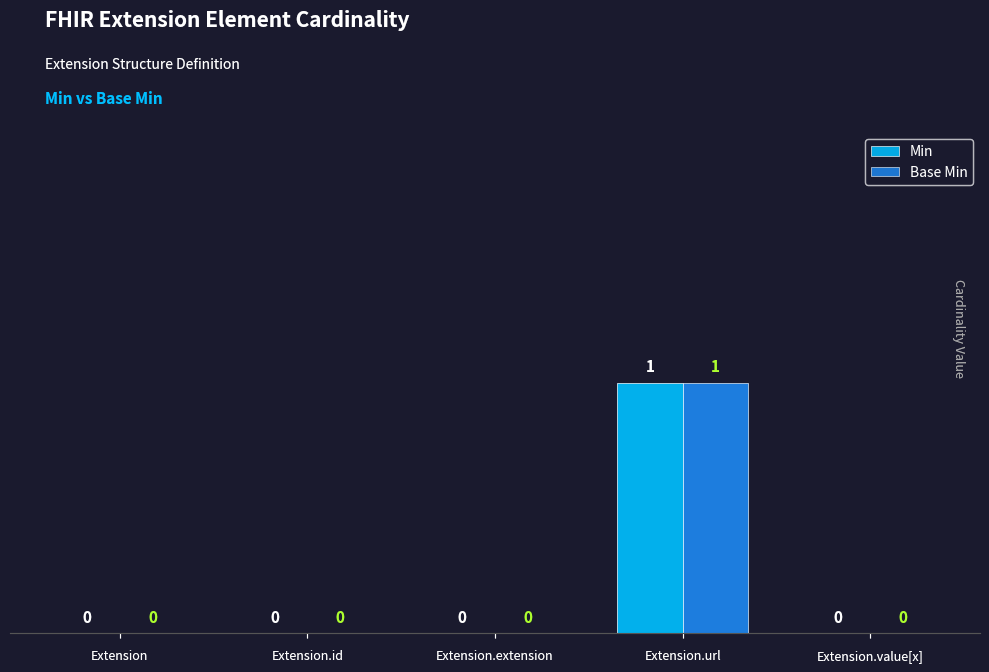

Reading right to left, what are all the values shown in this chart?

Min: 0	1	0	0	0
Base Min: 0	1	0	0	0